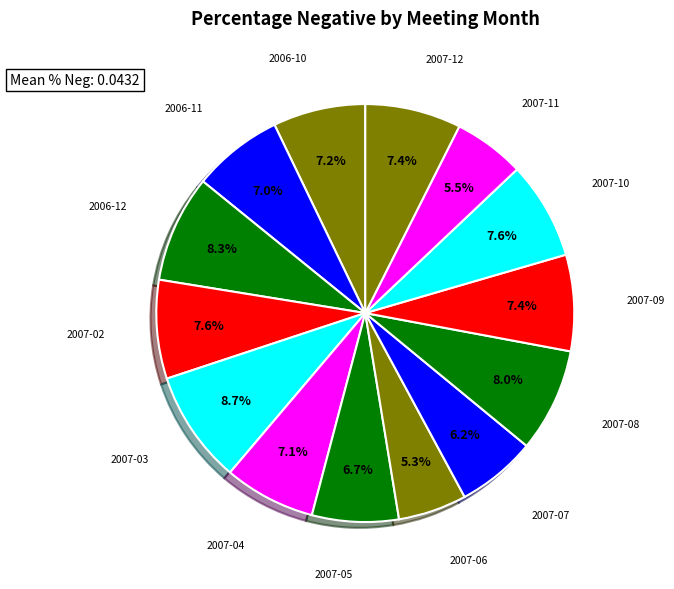

How much of the chart is everything except 2006-11?

93.0%